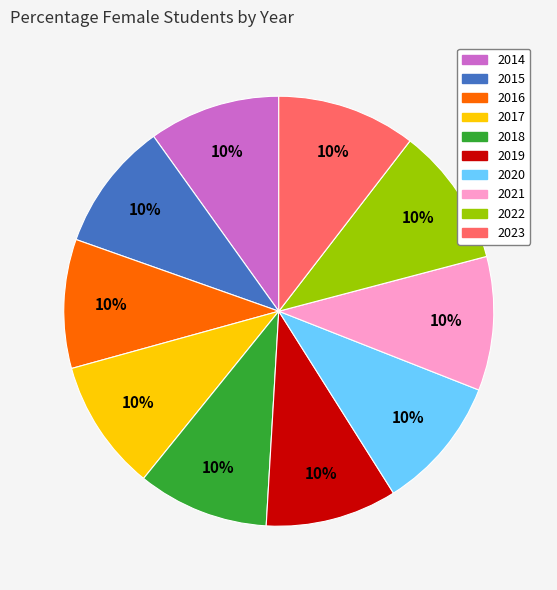

Do 2017 and 2015 together represent more than half of the pie?

No